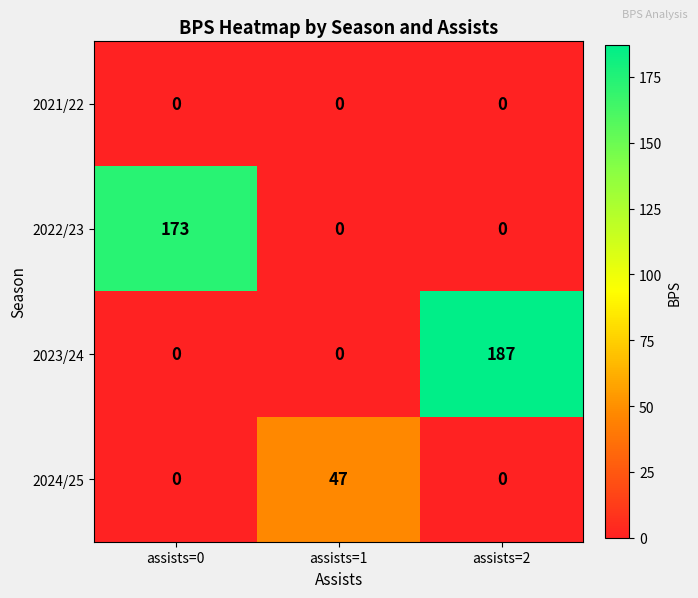

Reading left to right, transcribe all the data shown in this chart.

2021/22: 0	0	0
2022/23: 173	0	0
2023/24: 0	0	187
2024/25: 0	47	0